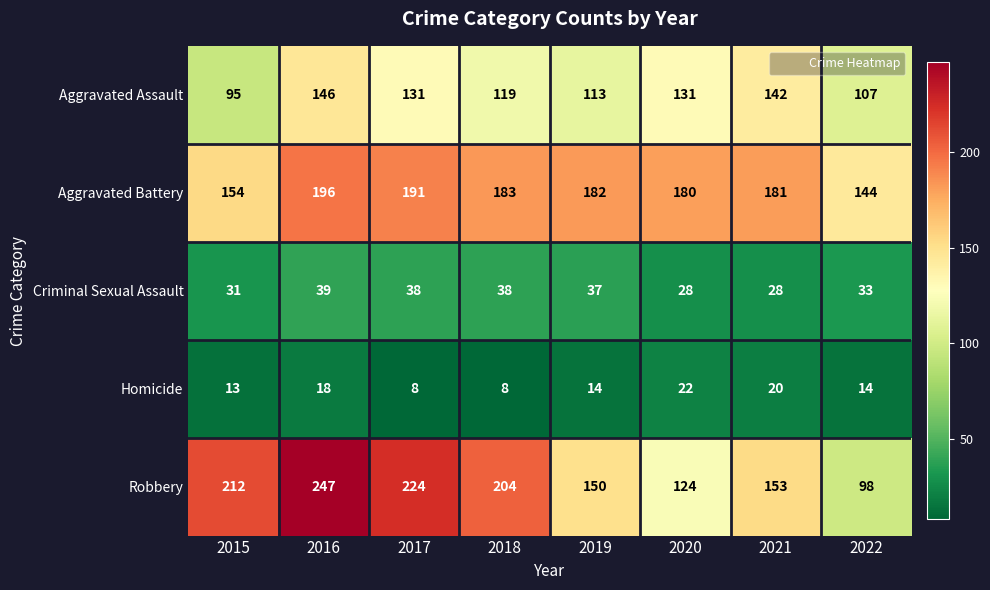

What is the difference between the highest and lowest values at 2018?

196